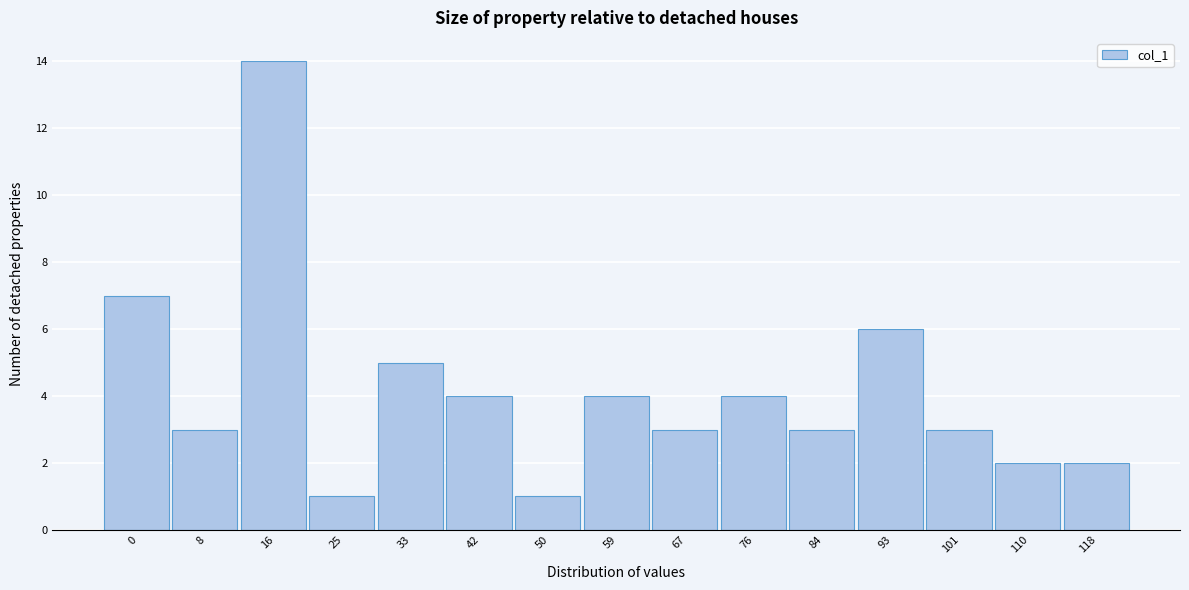

Reading left to right, extract all data points from this chart.

7	3	14	1	5	4	1	4	3	4	3	6	3	2	2